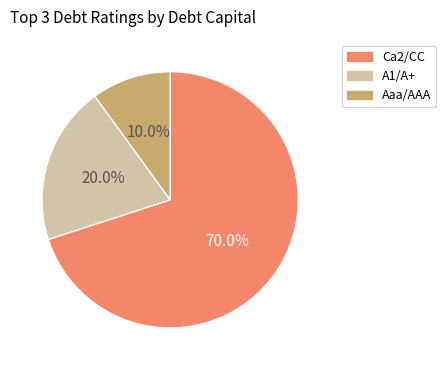

Which category accounts for the majority?

Ca2/CC